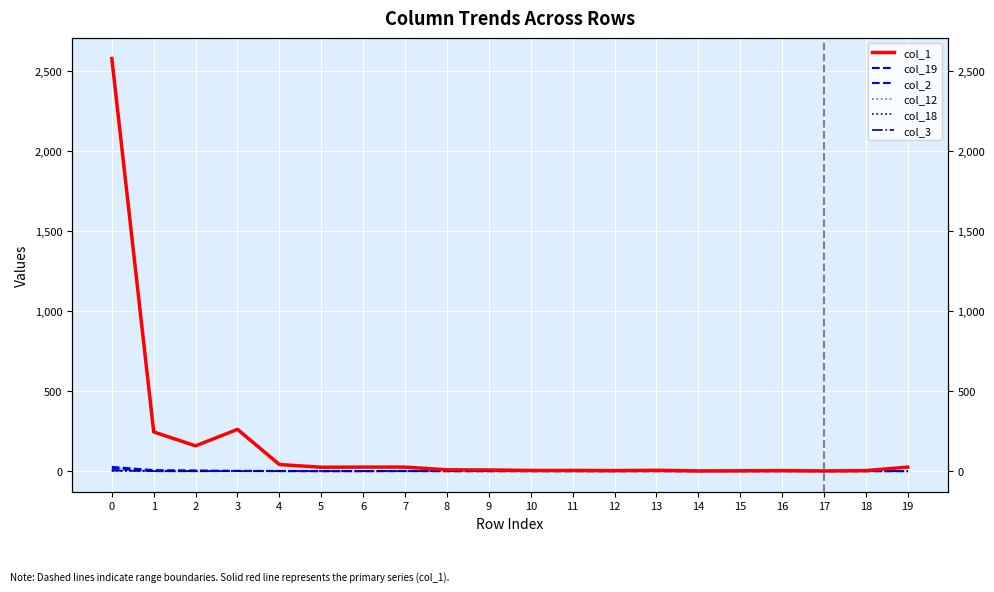

True or false: col_3 and col_2 cross at least once.

False